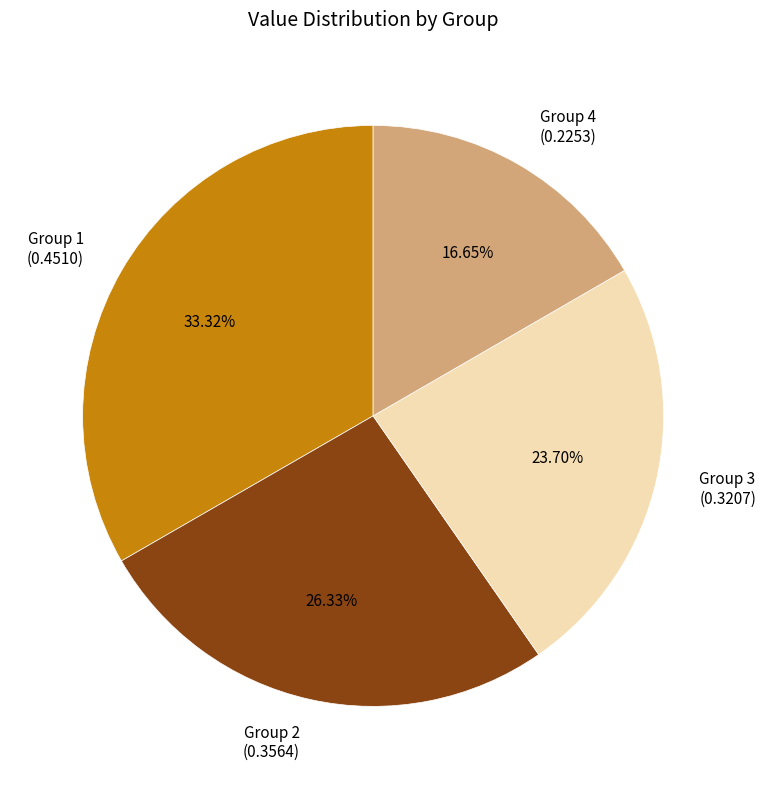

Count the number of slices in the pie.

4